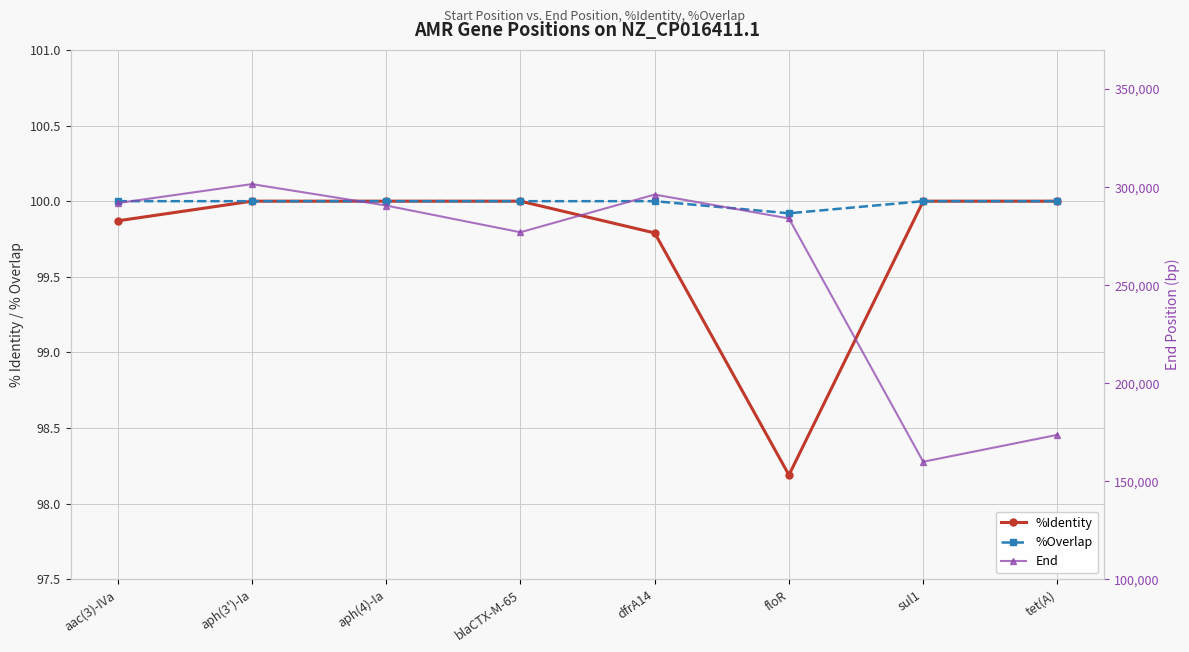

Reading right to left, extract all data points from this chart.

%Identity: 100.0	100.0	98.2	99.8	100.0	100.0	100.0	99.9
%Overlap: 100.0	100.0	99.9	100.0	100.0	100.0	100.0	100.0
End: 173711.0	159995.0	284040.0	296235.0	277012.0	290639.0	301562.0	291885.0